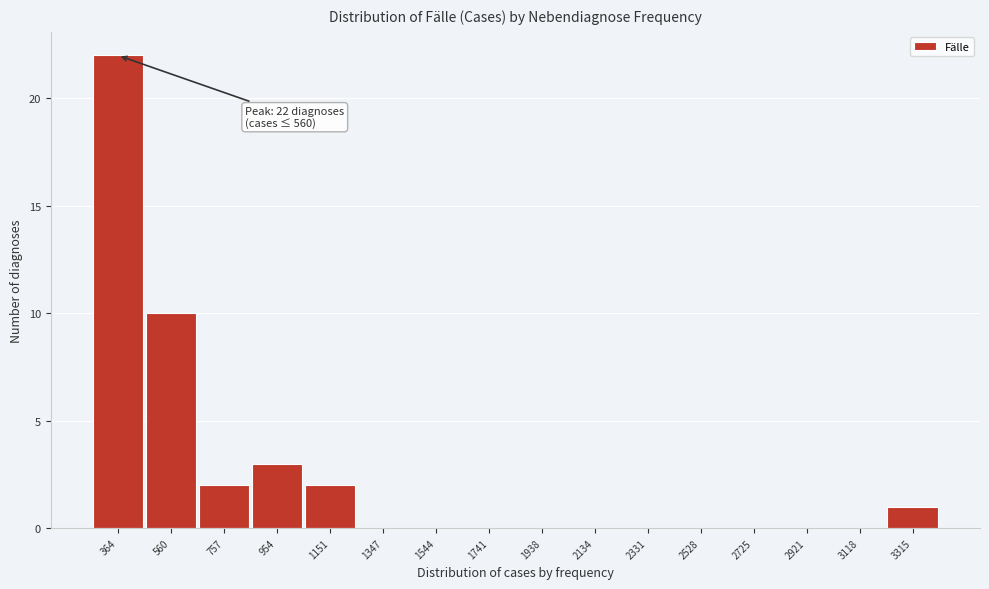

Reading left to right, what are all the values shown in this chart?

364=22	560=10	757=2	954=3	1151=2	1347=0	1544=0	1741=0	1938=0	2134=0	2331=0	2528=0	2725=0	2921=0	3118=0	3315=1